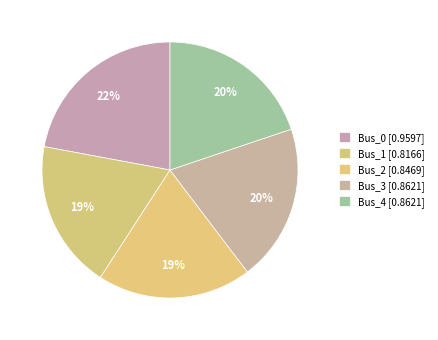

To the nearest percent, what is the combined percentage of Bus_2 and Bus_1?

38%